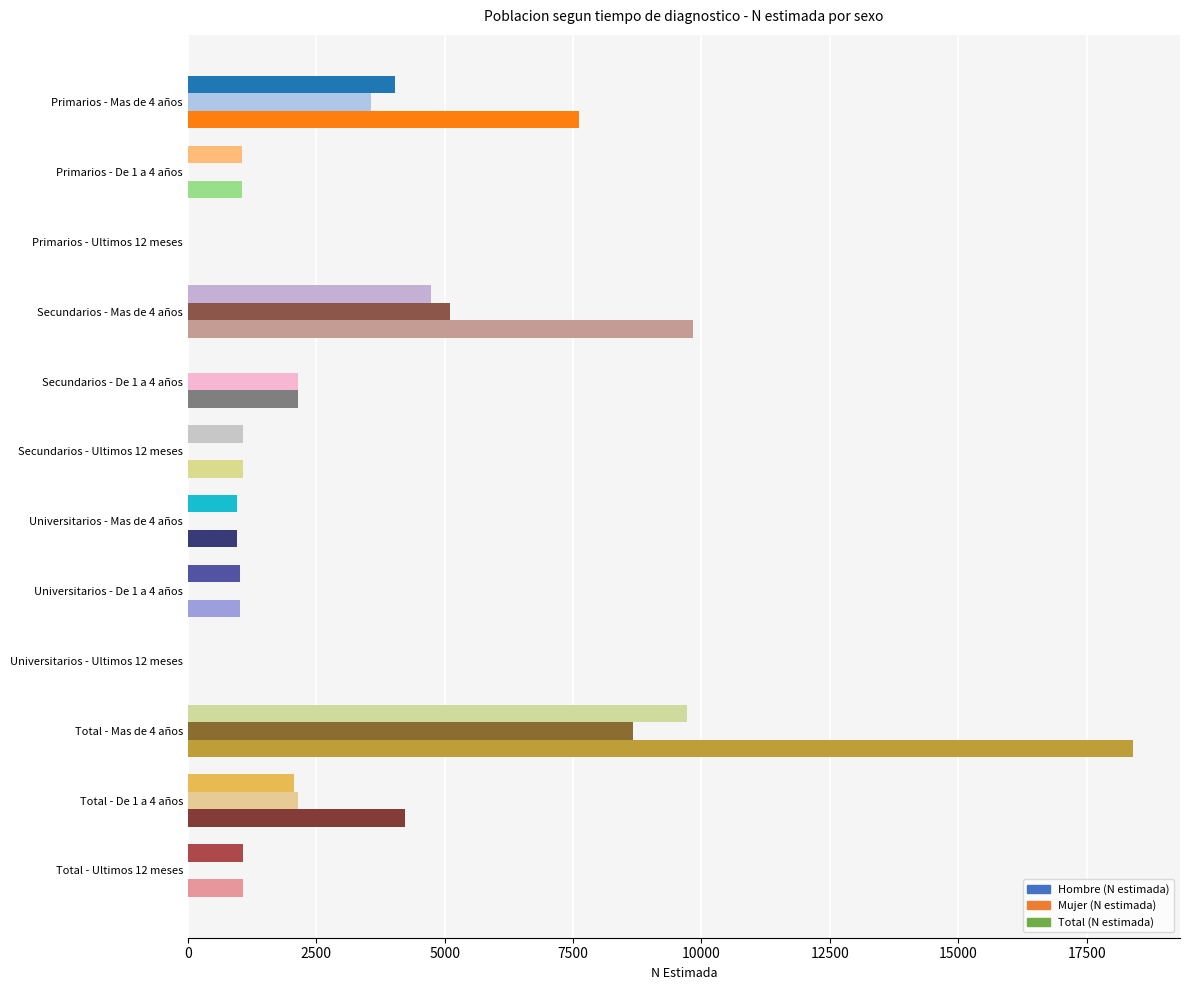

Which series has the largest total across all categories?

Total (N estimada)